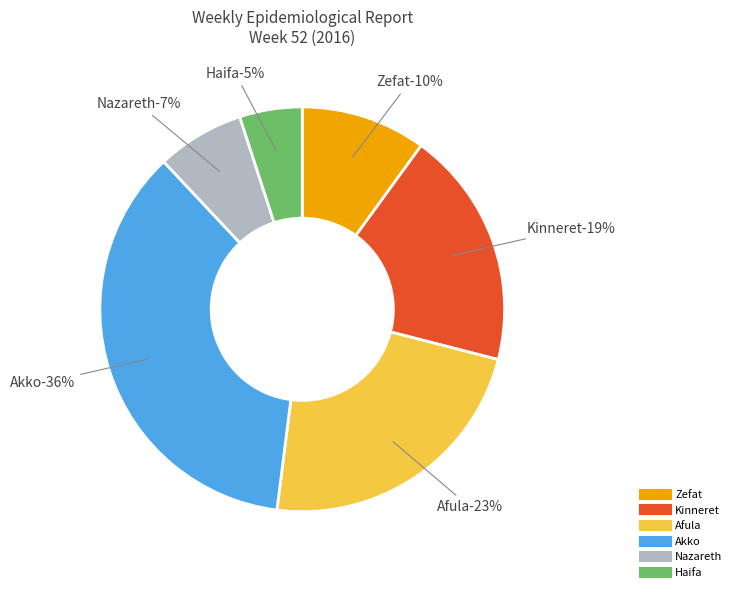

To the nearest percent, what is the average slice percentage?

17%